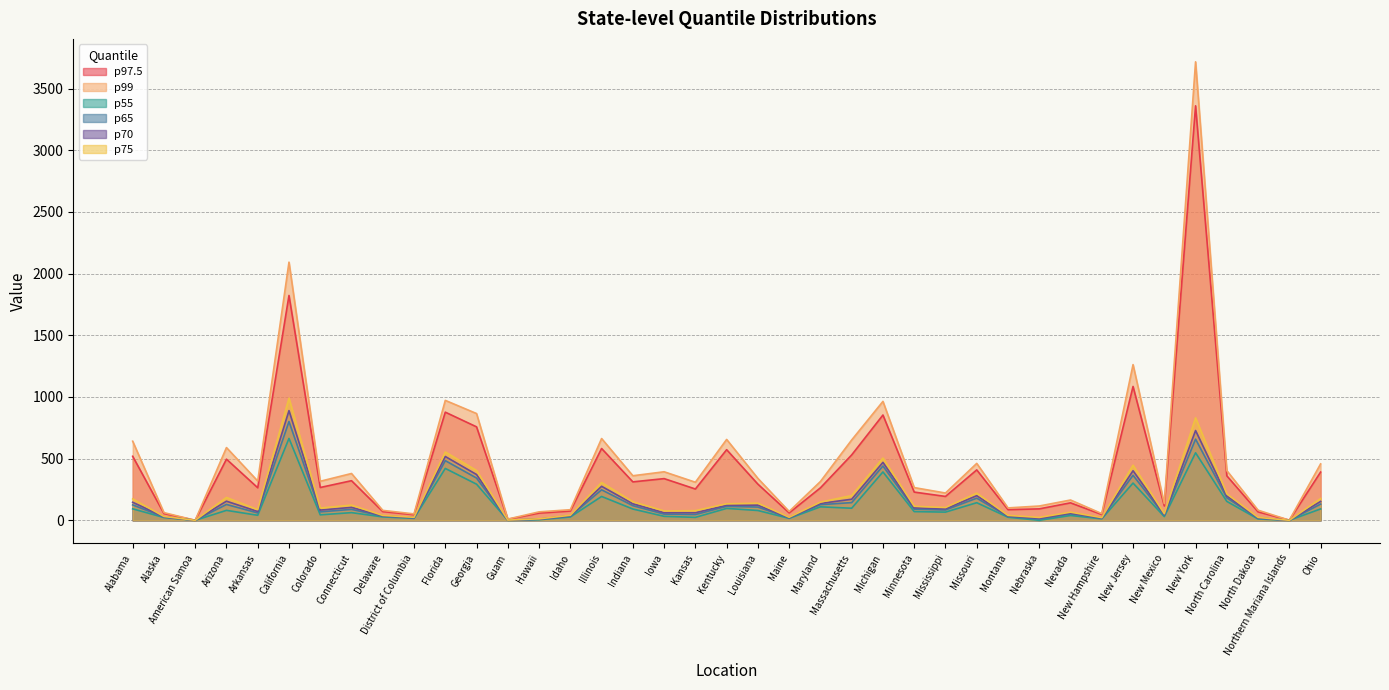

How many interior local valleys does the p97.5 series have?

13